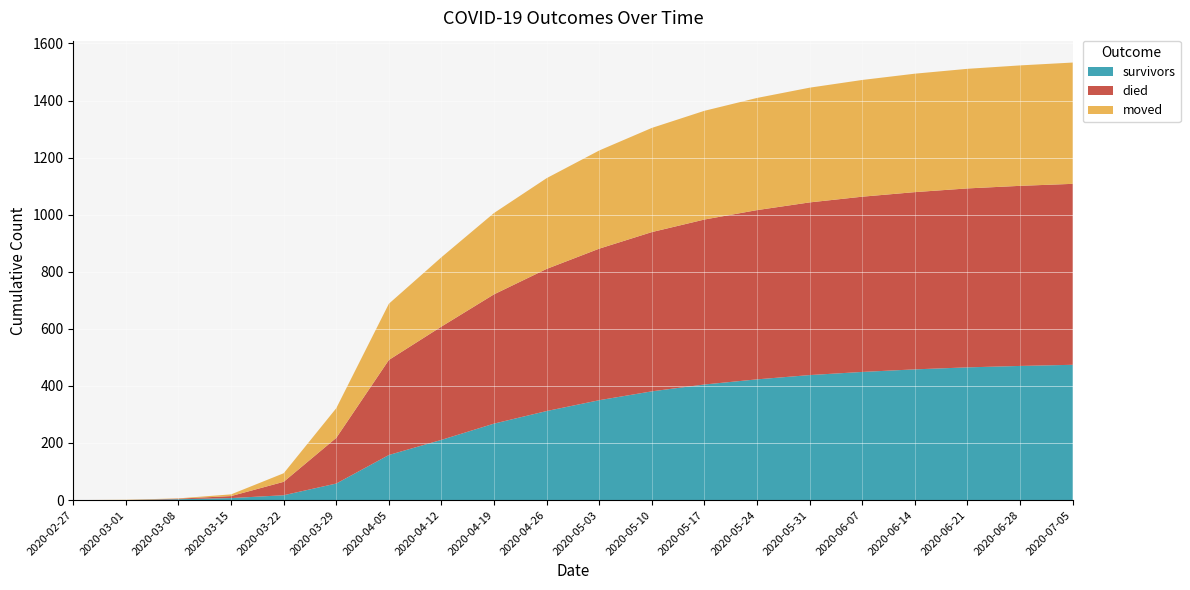

Reading right to left, list all the values displayed in this chart.

survivors: 2020-07-05=474	2020-06-28=470	2020-06-21=465	2020-06-14=458	2020-06-07=449	2020-05-31=438	2020-05-24=423	2020-05-17=405	2020-05-10=381	2020-05-03=350	2020-04-26=312	2020-04-19=268	2020-04-12=211	2020-04-05=158	2020-03-29=58	2020-03-22=17	2020-03-15=7	2020-03-08=3	2020-03-01=0	2020-02-27=0
died: 2020-07-05=634	2020-06-28=631	2020-06-21=627	2020-06-14=621	2020-06-07=614	2020-05-31=605	2020-05-24=593	2020-05-17=578	2020-05-10=558	2020-05-03=531	2020-04-26=498	2020-04-19=453	2020-04-12=397	2020-04-05=333	2020-03-29=160	2020-03-22=47	2020-03-15=7	2020-03-08=2	2020-03-01=0	2020-02-27=0
moved: 2020-07-05=425	2020-06-28=422	2020-06-21=419	2020-06-14=415	2020-06-07=409	2020-05-31=402	2020-05-24=393	2020-05-17=381	2020-05-10=365	2020-05-03=344	2020-04-26=318	2020-04-19=285	2020-04-12=243	2020-04-05=197	2020-03-29=104	2020-03-22=30	2020-03-15=6	2020-03-08=1	2020-03-01=1	2020-02-27=0